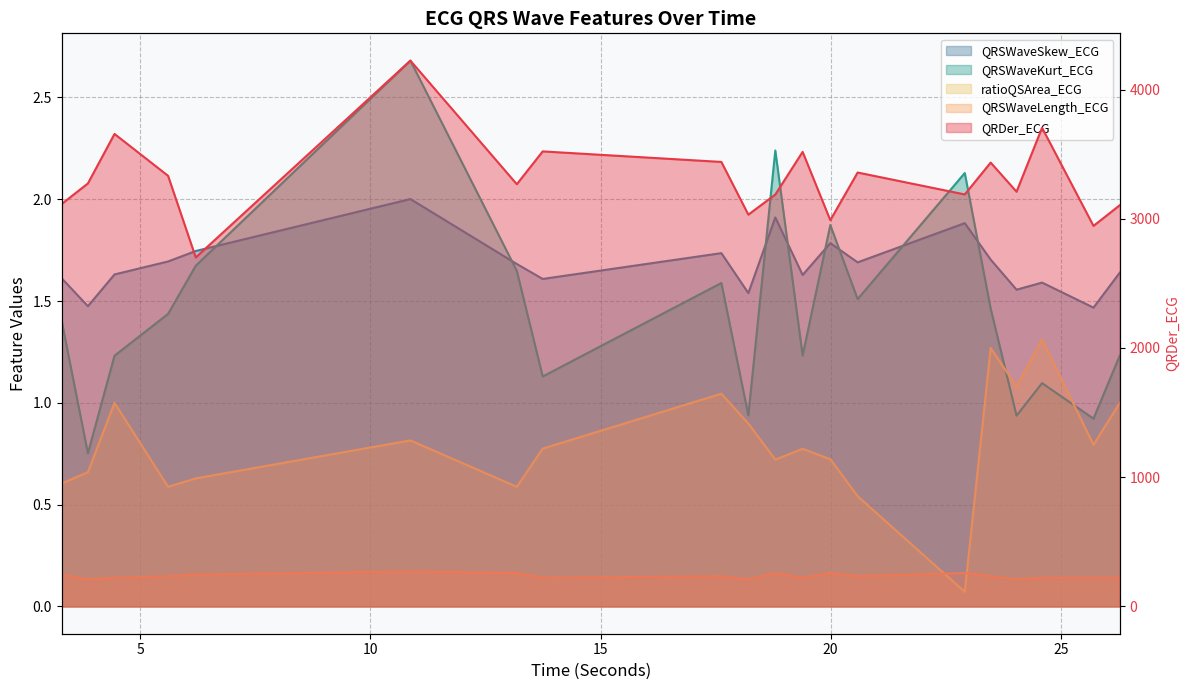

Which series has the widest spread of values?

QRDer_ECG